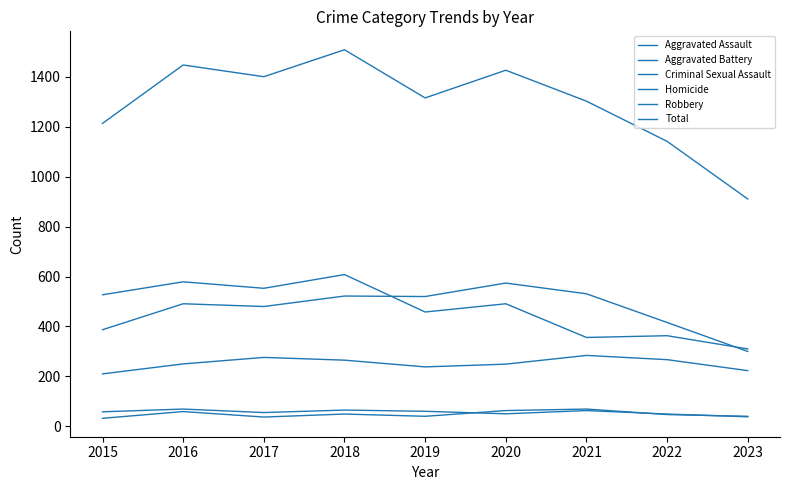

What is the value of the Criminal Sexual Assault point at the 7th from the left?

63